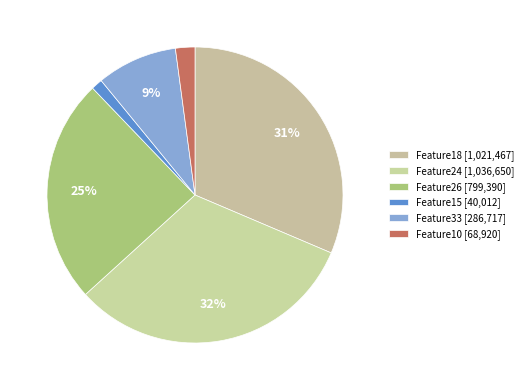

How many segments does this pie chart have?

6